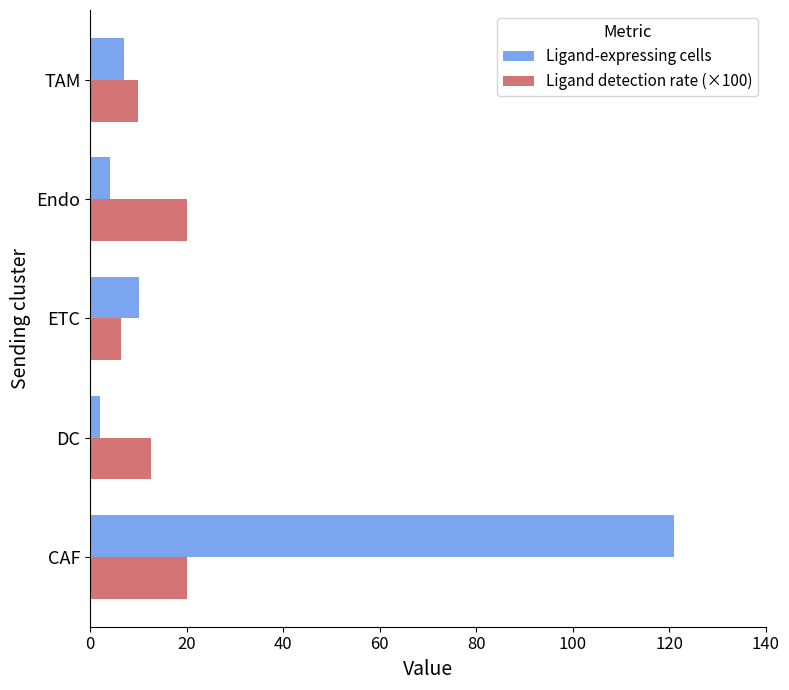

Rank the categories by Ligand-expressing cells value from lowest to highest.

DC, Endo, TAM, ETC, CAF